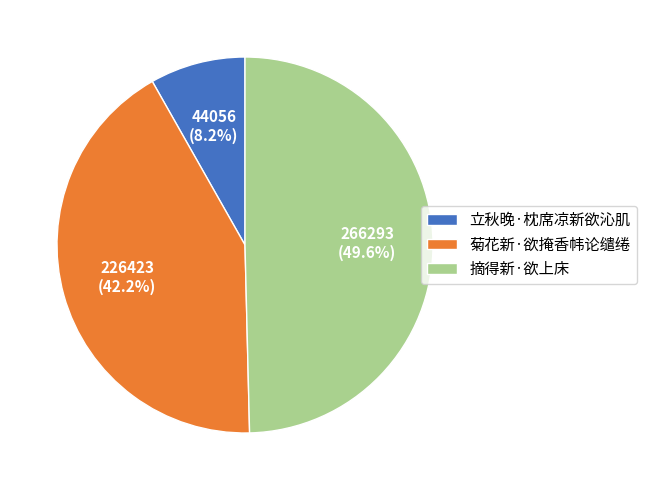

To the nearest percent, what percentage of the pie is 立秋晚·枕席凉新欲沁肌?

8%